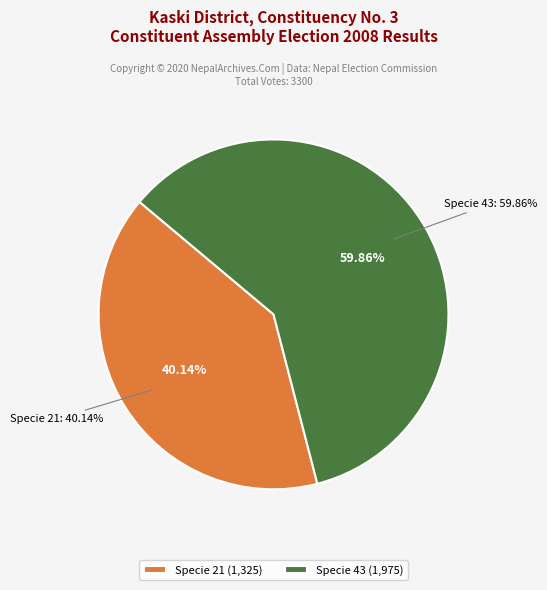

The 43 slice represents 60% of the pie. True or false?

True